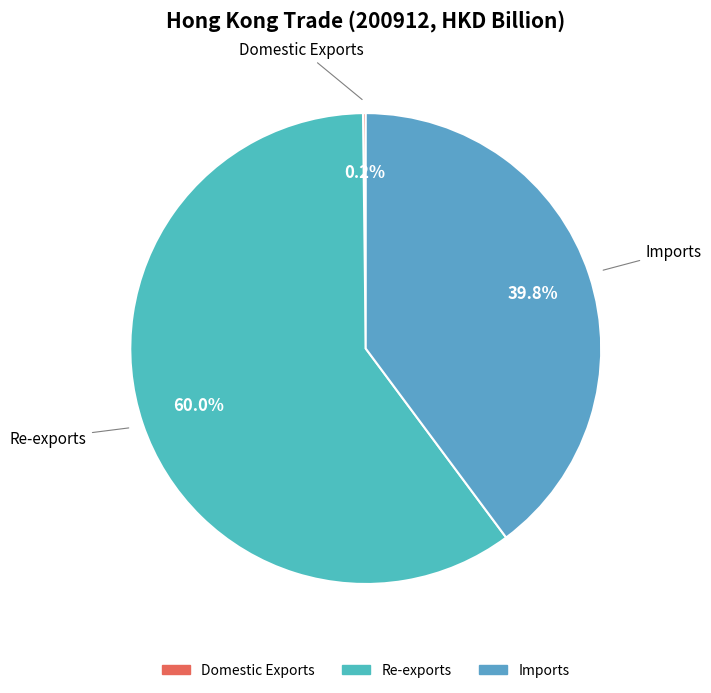

Approximately how many times larger is the value at Imports compared to Re-exports?

0.7